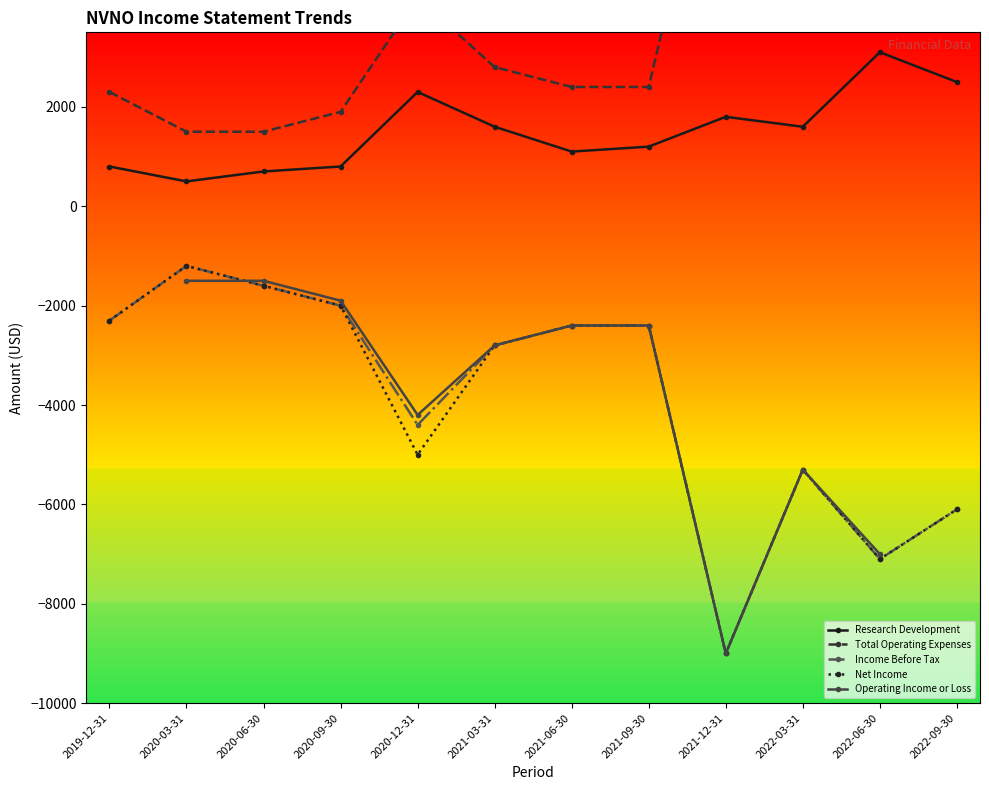

True or false: Research Development and Operating Income or Loss intersect in this chart.

False